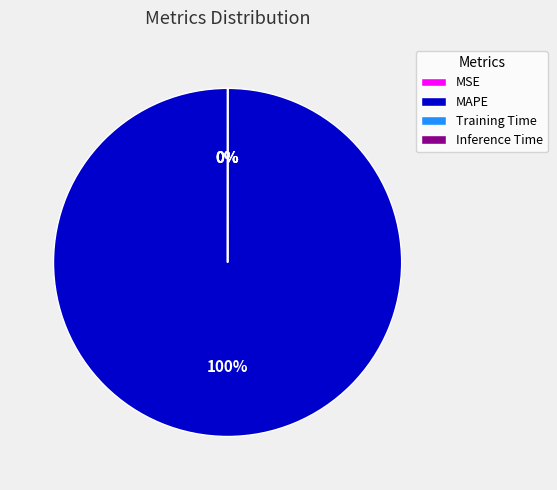

Which category has the biggest portion of the pie?

MAPE